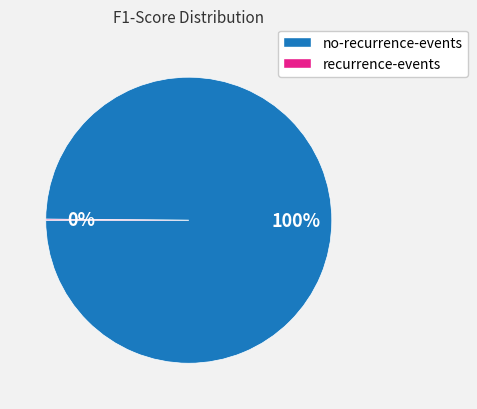

Is there a majority slice in this chart?

Yes